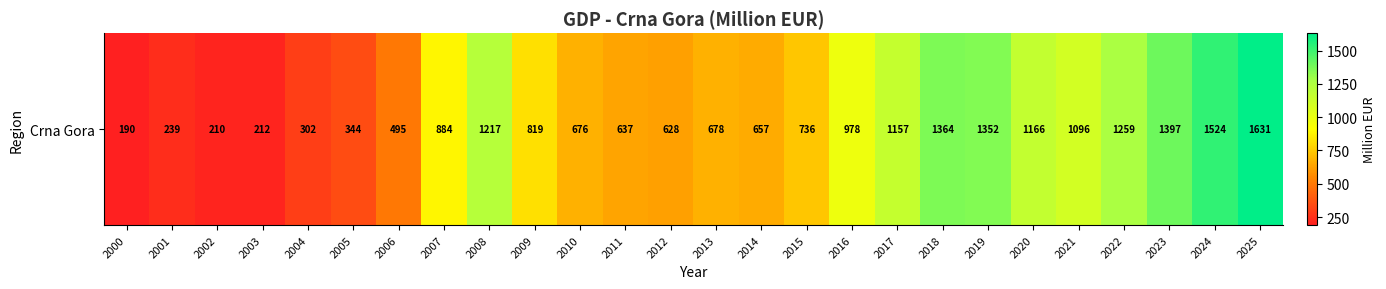

Which category has the highest value across all series?

2025